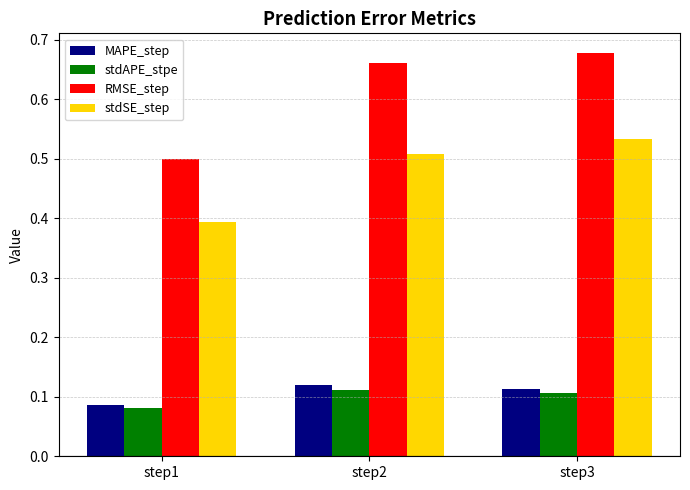

Between step1 and step2, which series saw the biggest shift?

RMSE_step